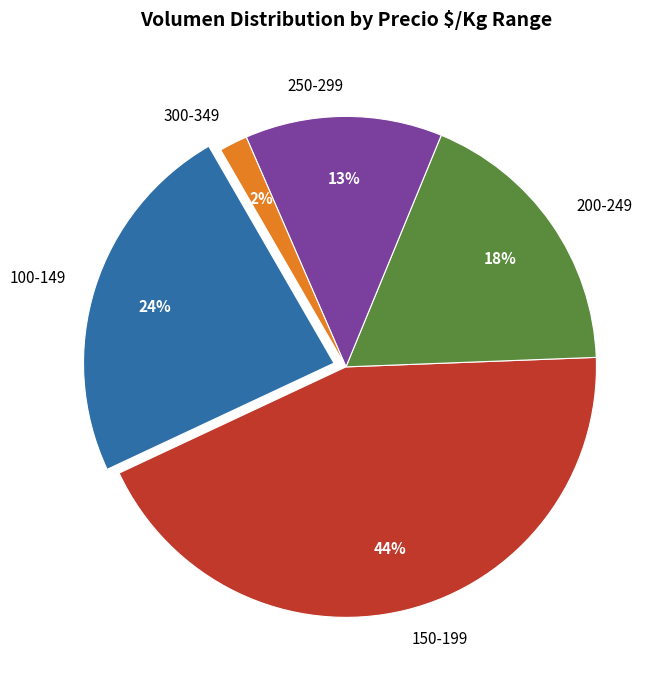

To the nearest percent, what is the difference between the largest and smallest slice percentages?

42%